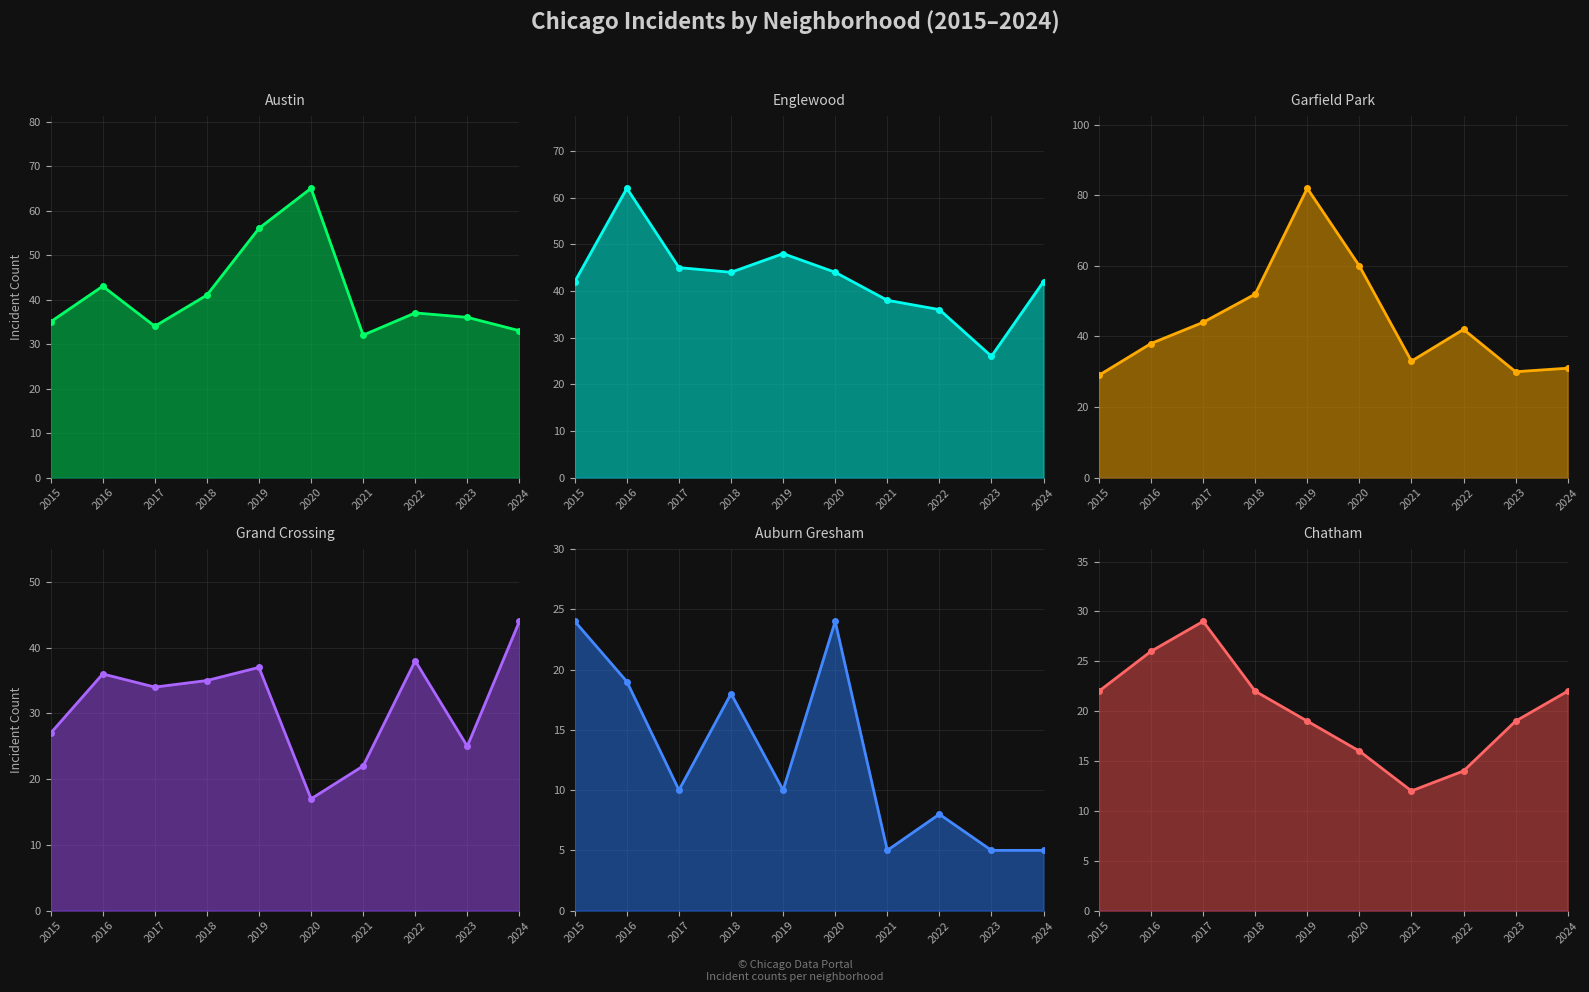

Count the number of data series in this chart.

6